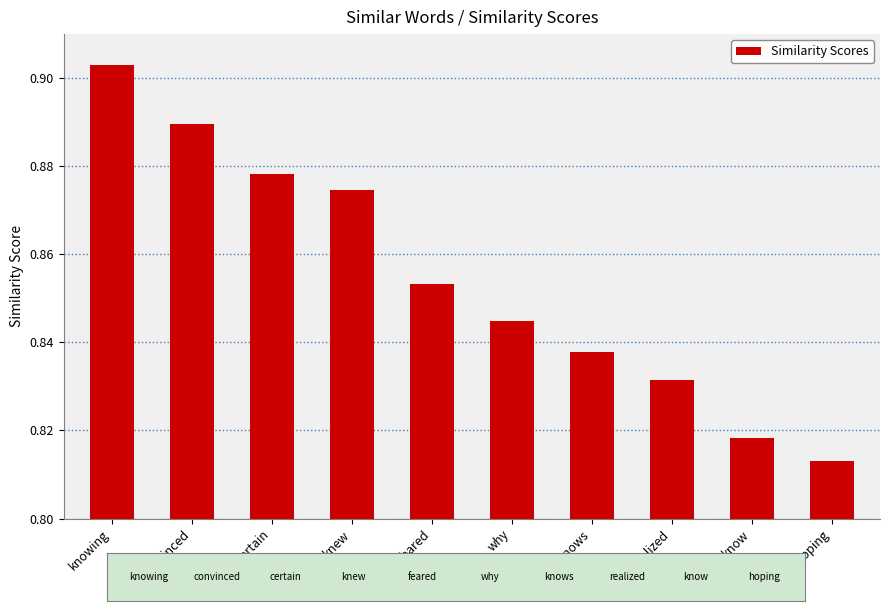

Is it true that the value at knew is 1.4?

False